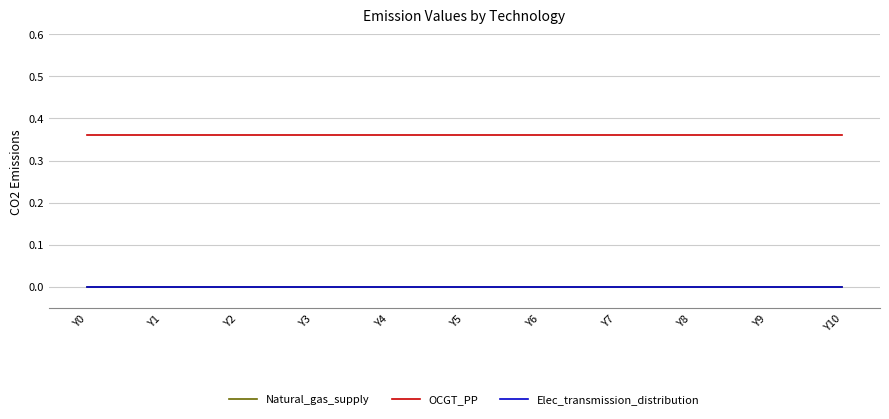

Reading right to left, list all the values displayed in this chart.

Natural_gas_supply: Y10=0.0	Y9=0.0	Y8=0.0	Y7=0.0	Y6=0.0	Y5=0.0	Y4=0.0	Y3=0.0	Y2=0.0	Y1=0.0	Y0=0.0
OCGT_PP: Y10=0.4	Y9=0.4	Y8=0.4	Y7=0.4	Y6=0.4	Y5=0.4	Y4=0.4	Y3=0.4	Y2=0.4	Y1=0.4	Y0=0.4
Elec_transmission_distribution: Y10=0.0	Y9=0.0	Y8=0.0	Y7=0.0	Y6=0.0	Y5=0.0	Y4=0.0	Y3=0.0	Y2=0.0	Y1=0.0	Y0=0.0